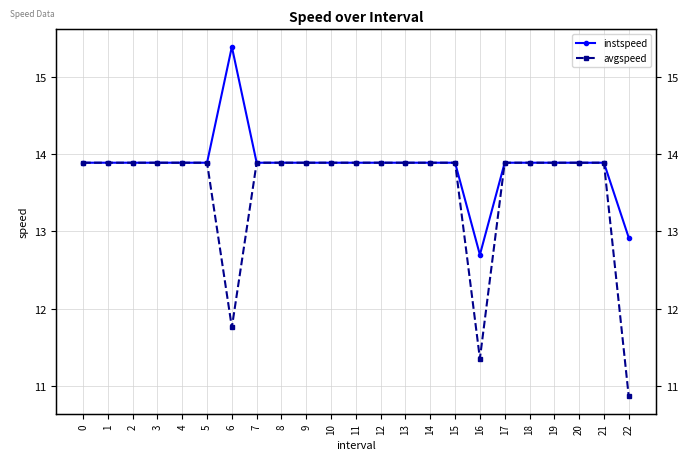

Rank the series at 4 from highest to lowest value.

instspeed, avgspeed